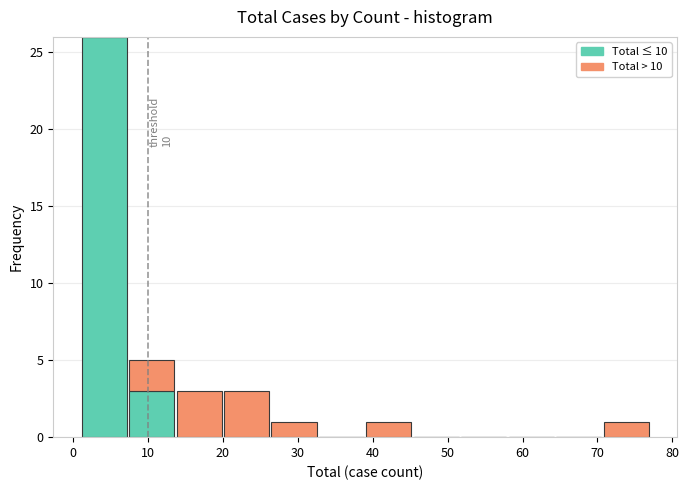

Which range on the x-axis has the tallest stacked bar (by total height)?

1 to 7